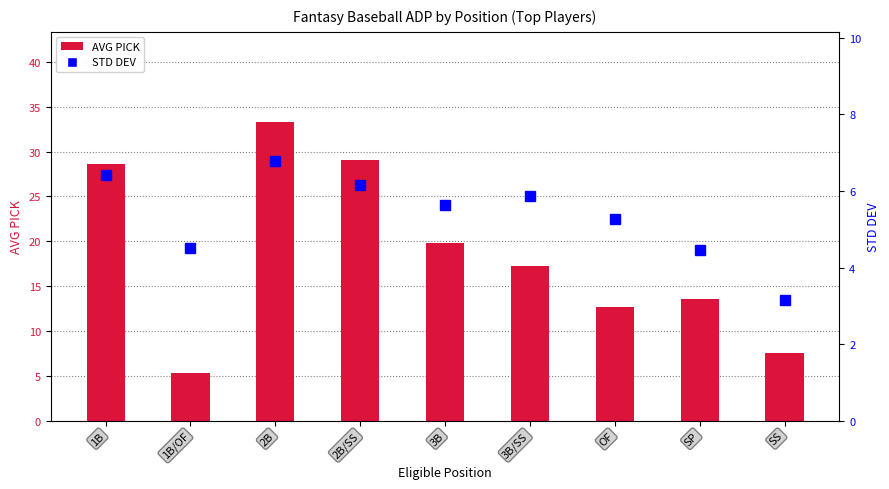

Which series has the largest total across all categories?

AVG PICK